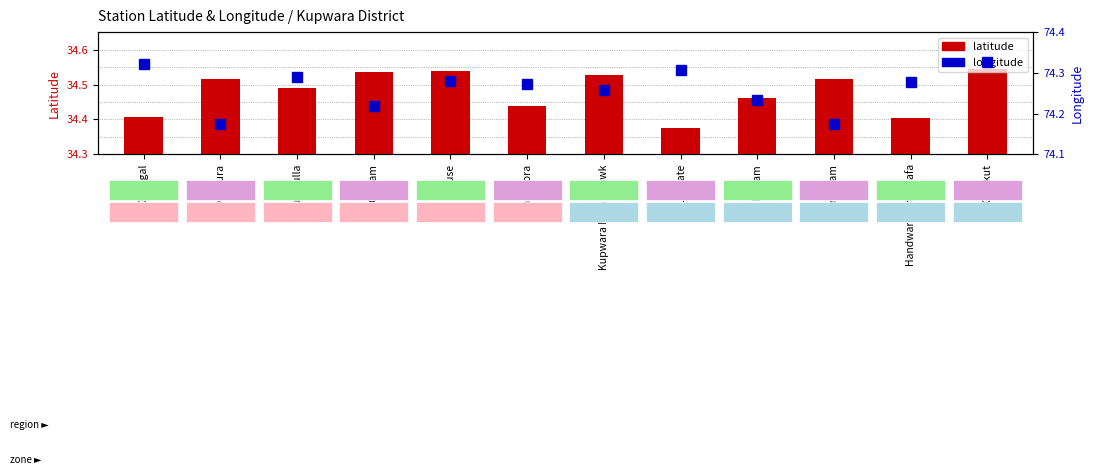

What is the sum of all longitude values?

891.1